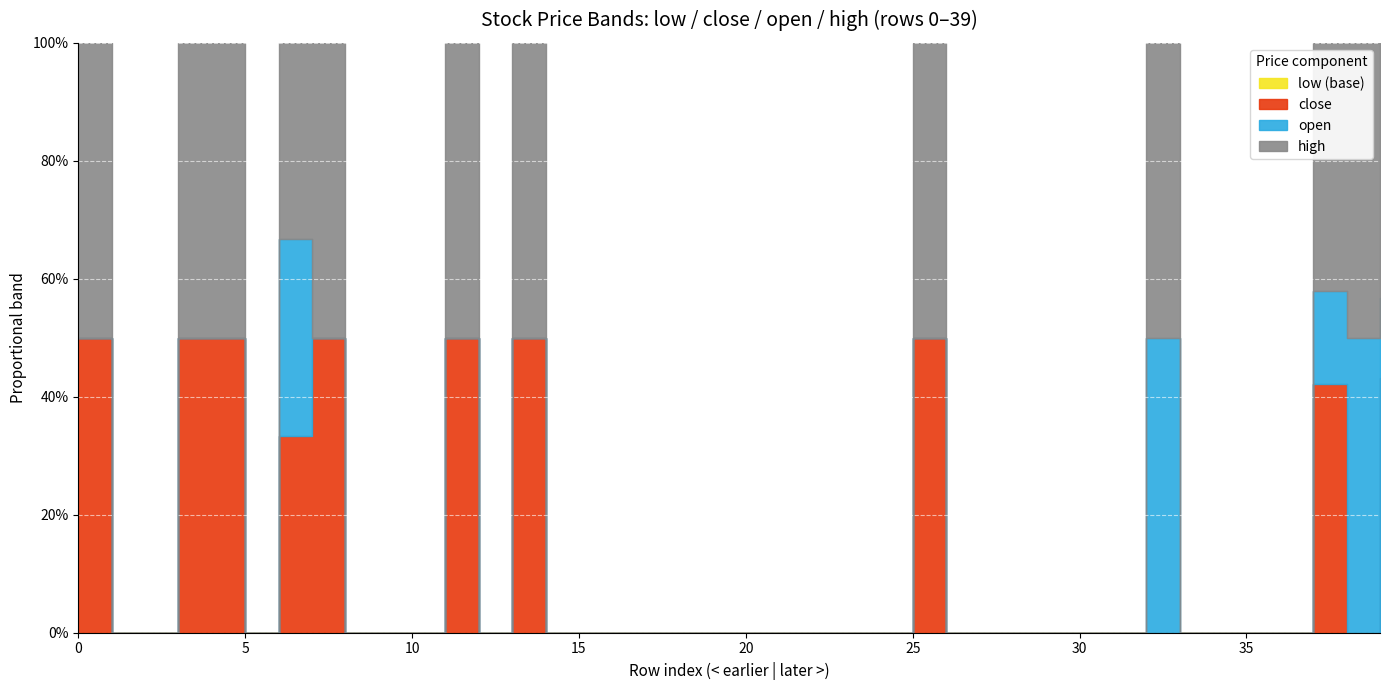

True or false: close and low intersect in this chart.

False